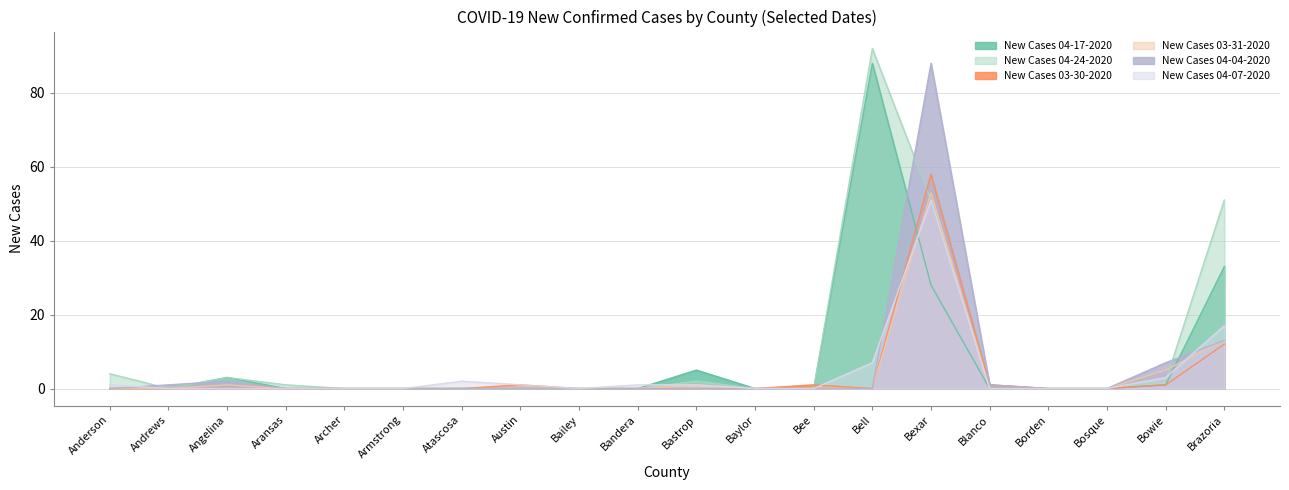

At which category does New Cases 03-30-2020 reach its first local peak?

Austin